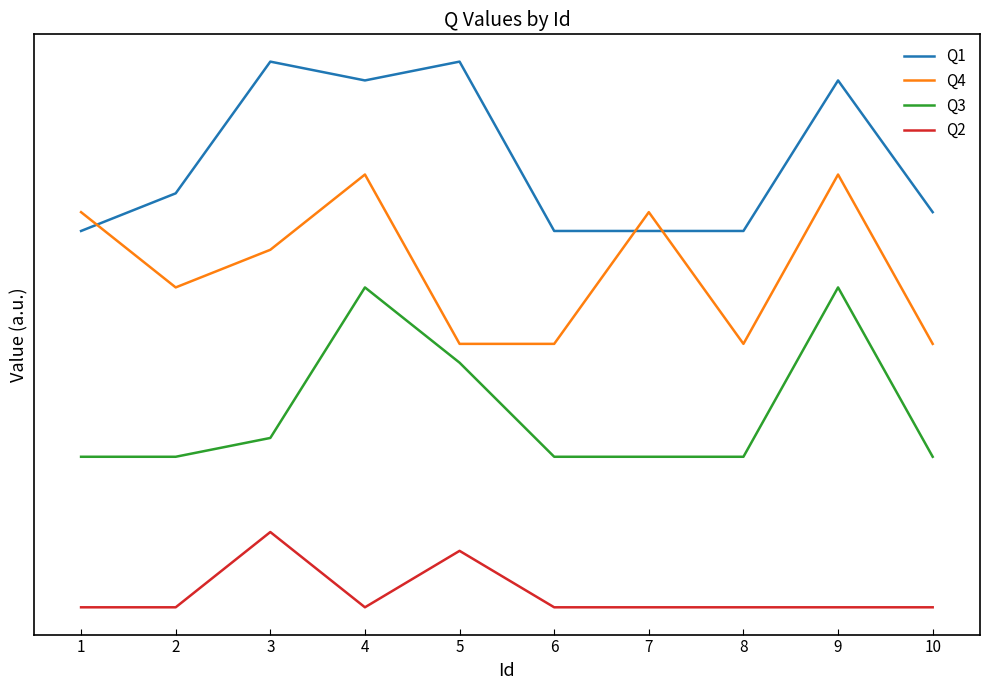

True or false: Q2 and Q3 intersect in this chart.

False